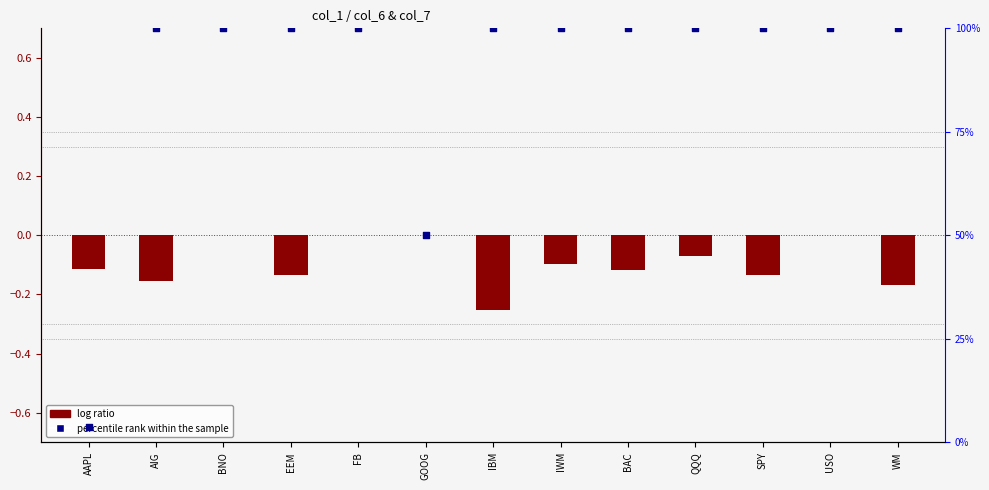

Which series contains the highest Y value?

percentile rank within the sample